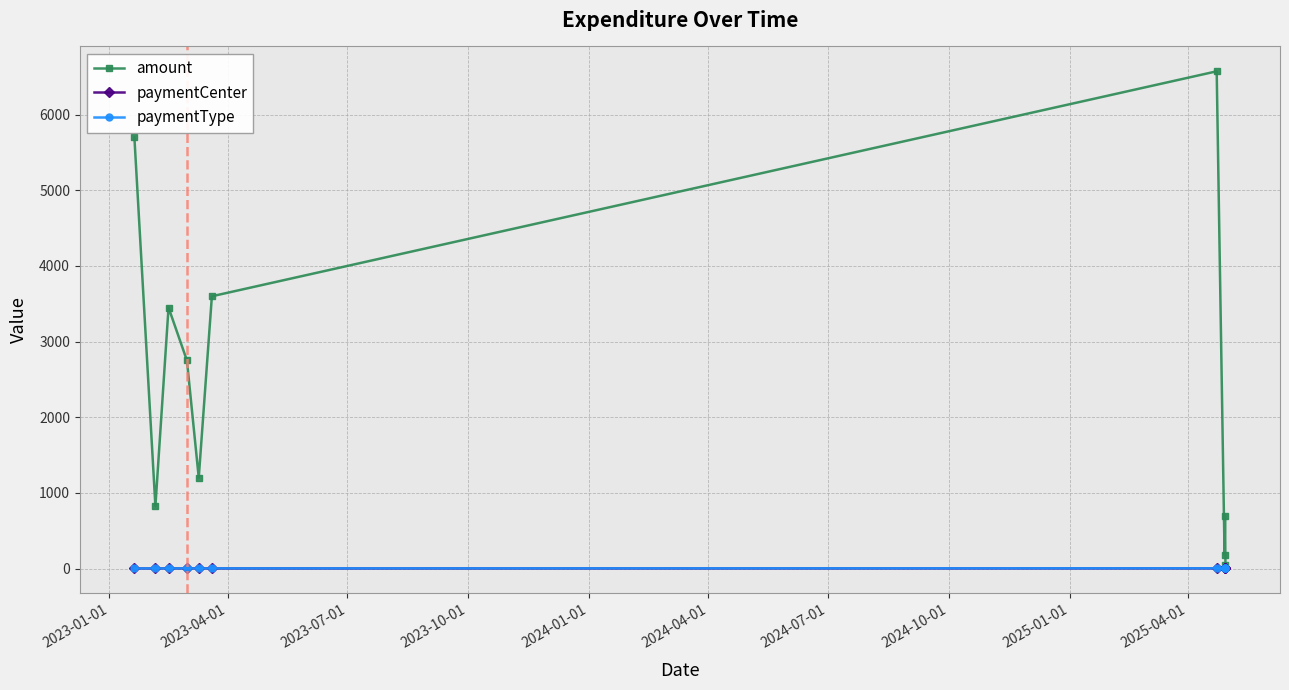

True or false: paymentCenter has more than 0 points higher than both neighbors.

True